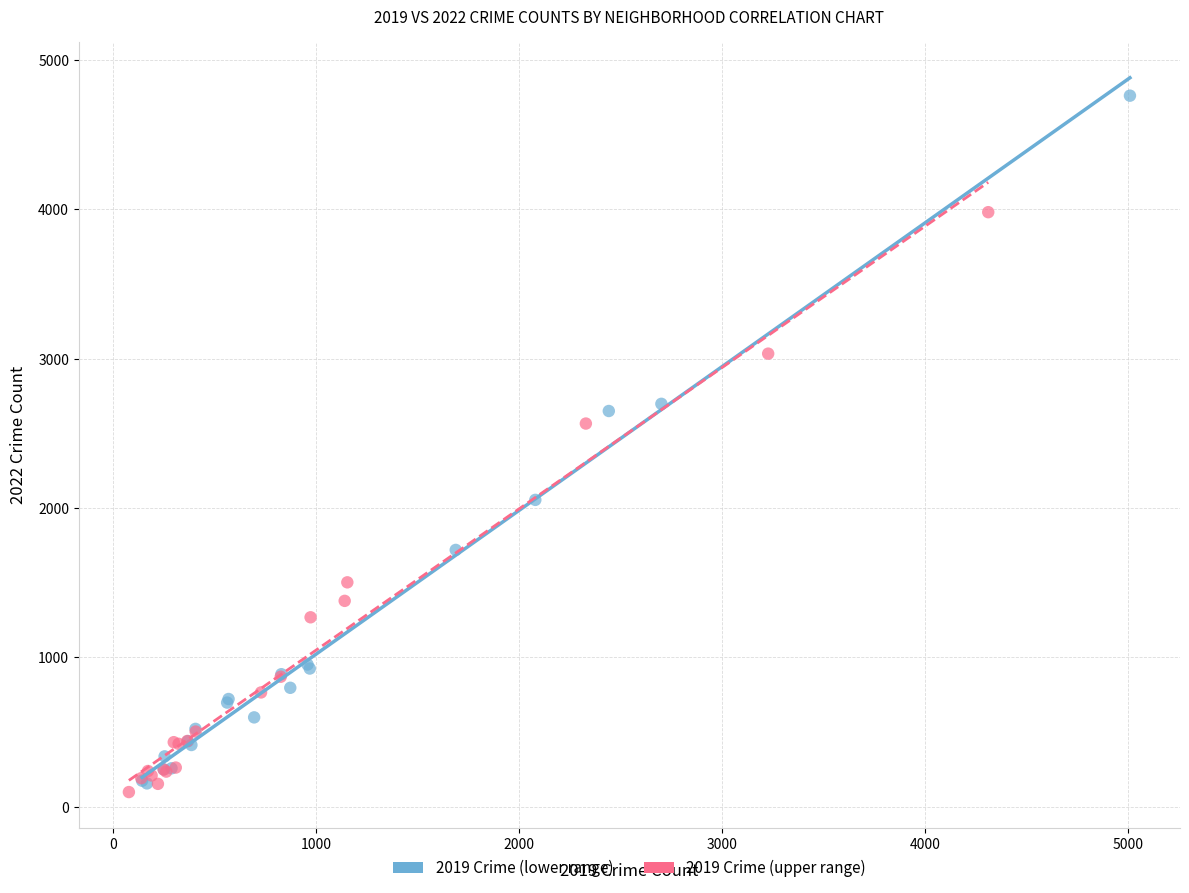

Which series contains the highest Y value?

2019 Crime (lower range)